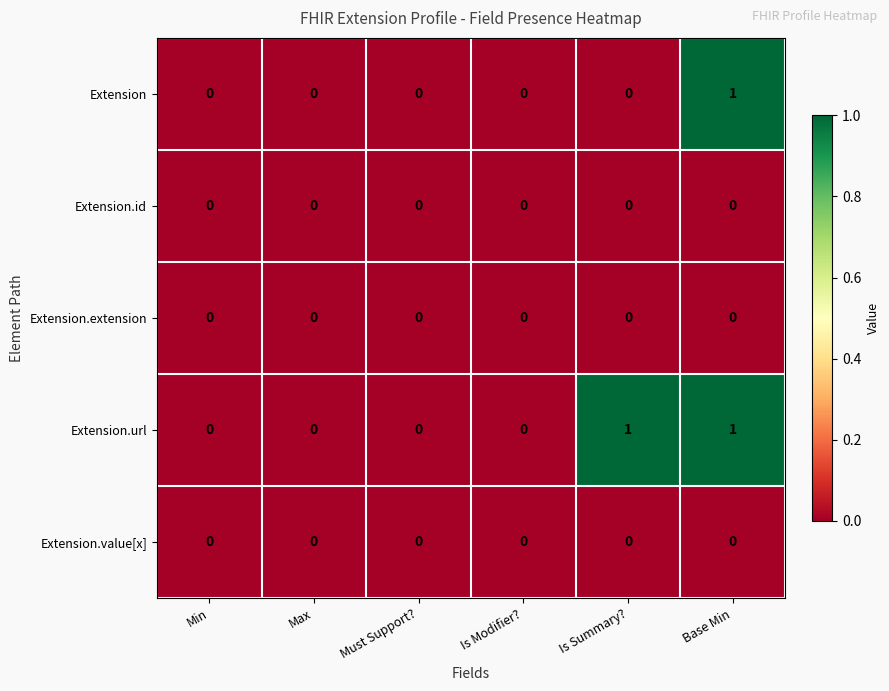

What is the greatest value displayed?

1